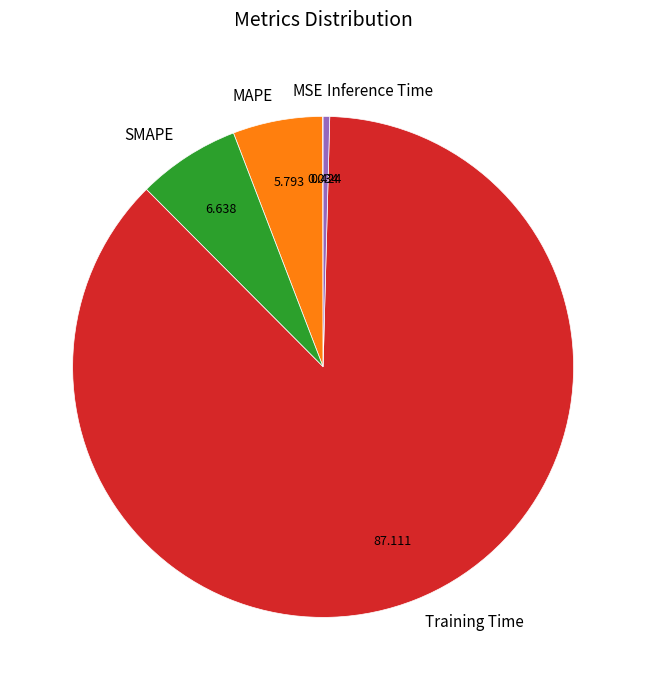

Do MAPE and Inference Time together represent more than half of the pie?

No